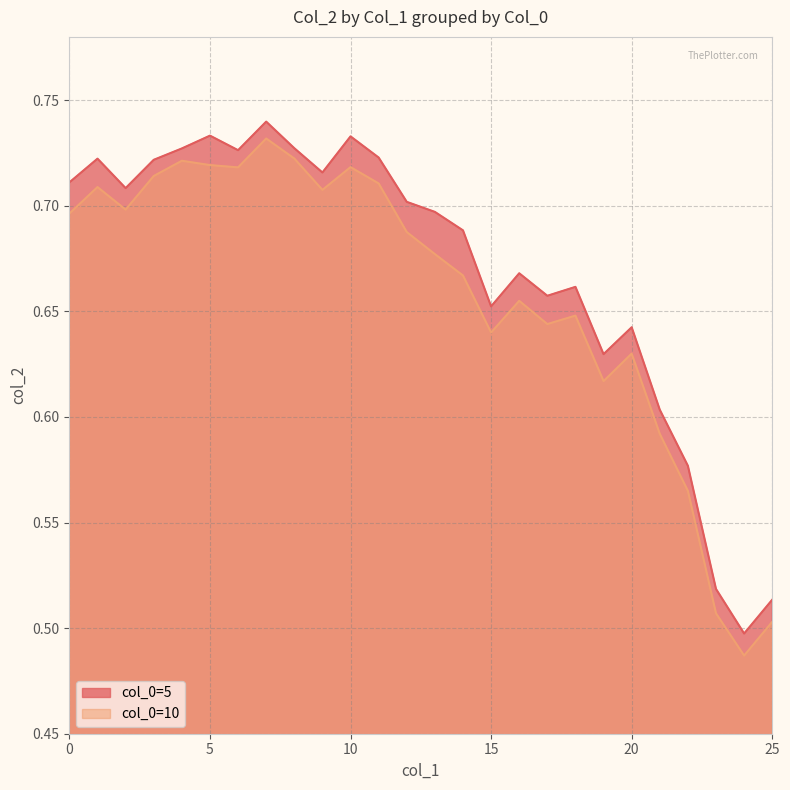

Reading right to left, extract all data points from this chart.

5: 0.5	0.5	0.5	0.6	0.6	0.6	0.6	0.7	0.7	0.7	0.7	0.7	0.7	0.7	0.7	0.7	0.7	0.7	0.7	0.7	0.7	0.7	0.7	0.7	0.7	0.7
10: 0.5	0.5	0.5	0.6	0.6	0.6	0.6	0.6	0.6	0.7	0.6	0.7	0.7	0.7	0.7	0.7	0.7	0.7	0.7	0.7	0.7	0.7	0.7	0.7	0.7	0.7